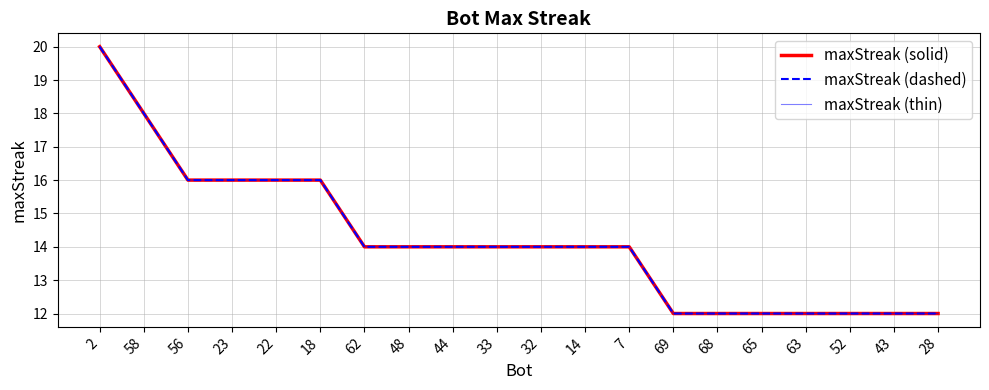

What is the sum of all maxStreak (thin) values?

284